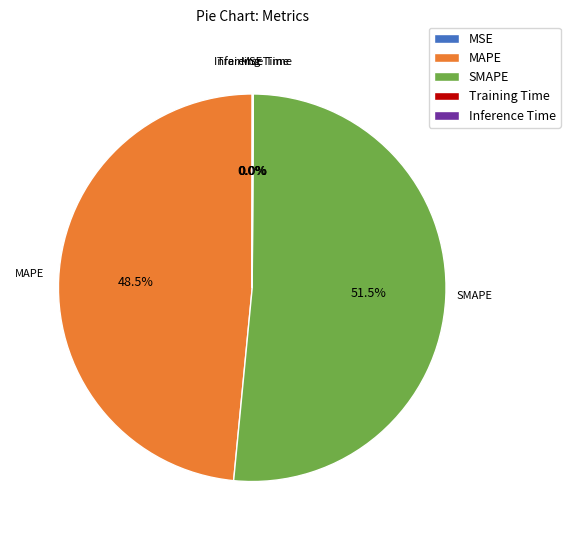

Is there any slice that represents more than half of the pie?

Yes